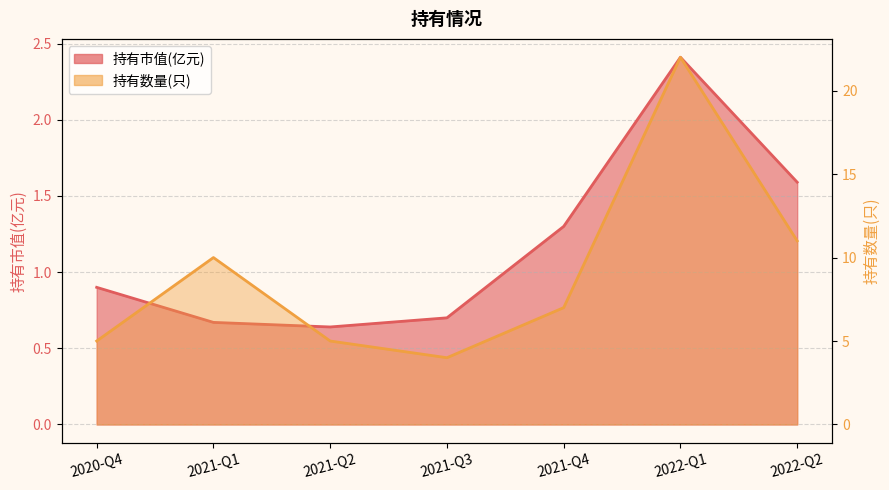

What is the value of the 持有市值(亿元) point at the 2nd from the left?

0.7